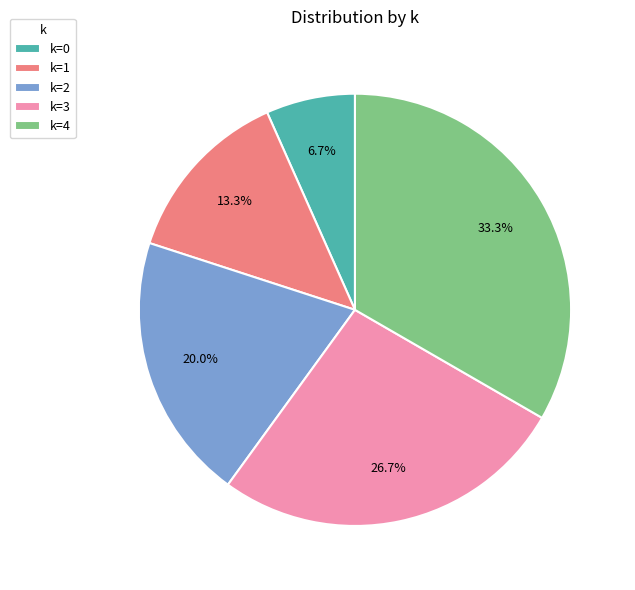

Is k=1 the majority of the pie?

No